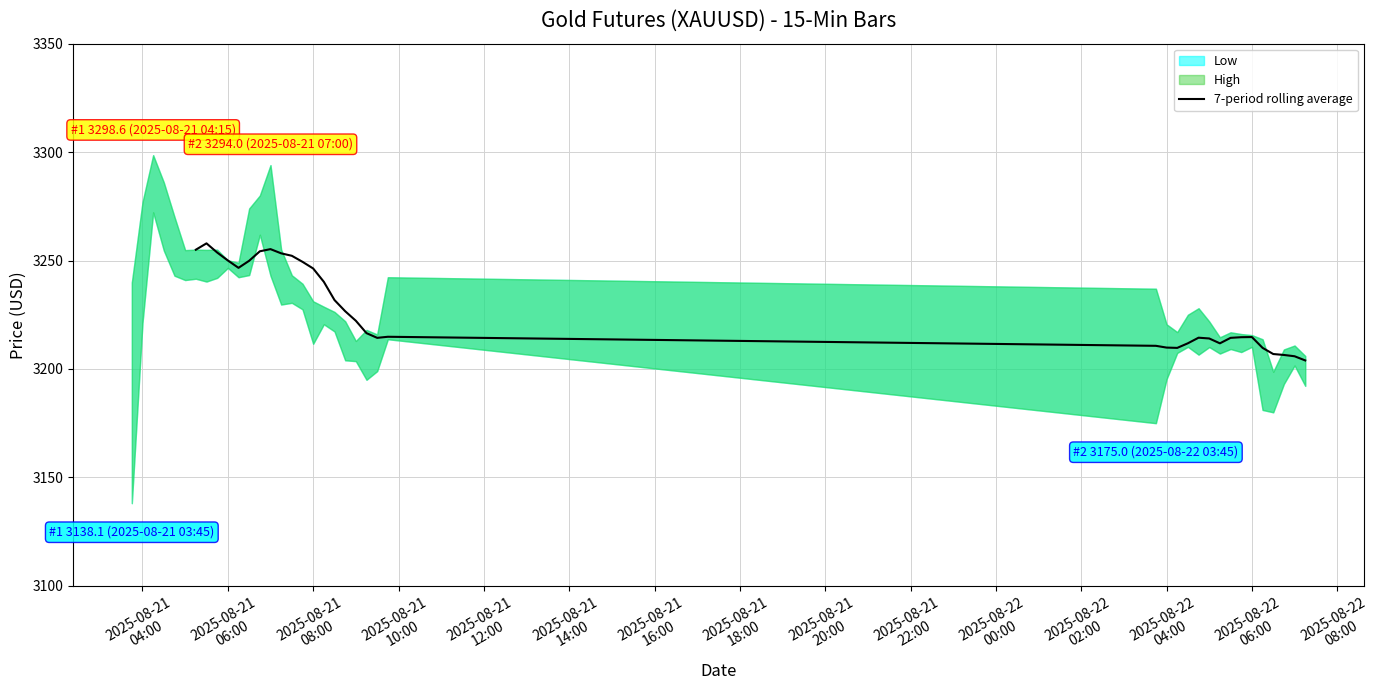

What is the minimum value shown in the chart?

3203.9